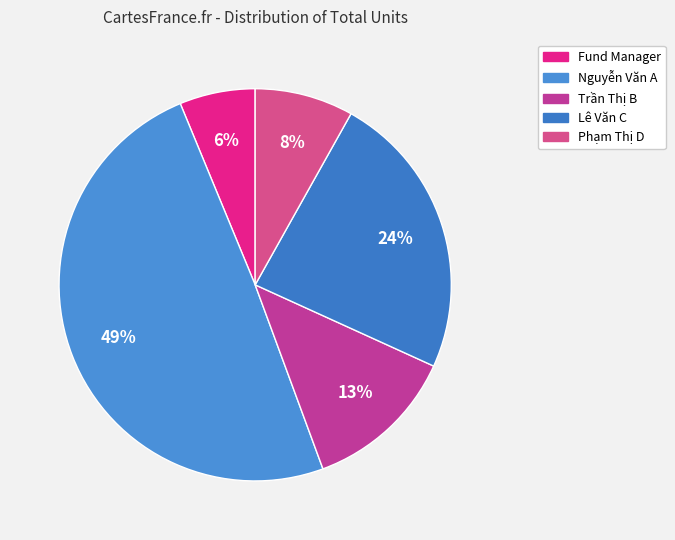

True or false: Fund Manager accounts for 14% of the total.

False